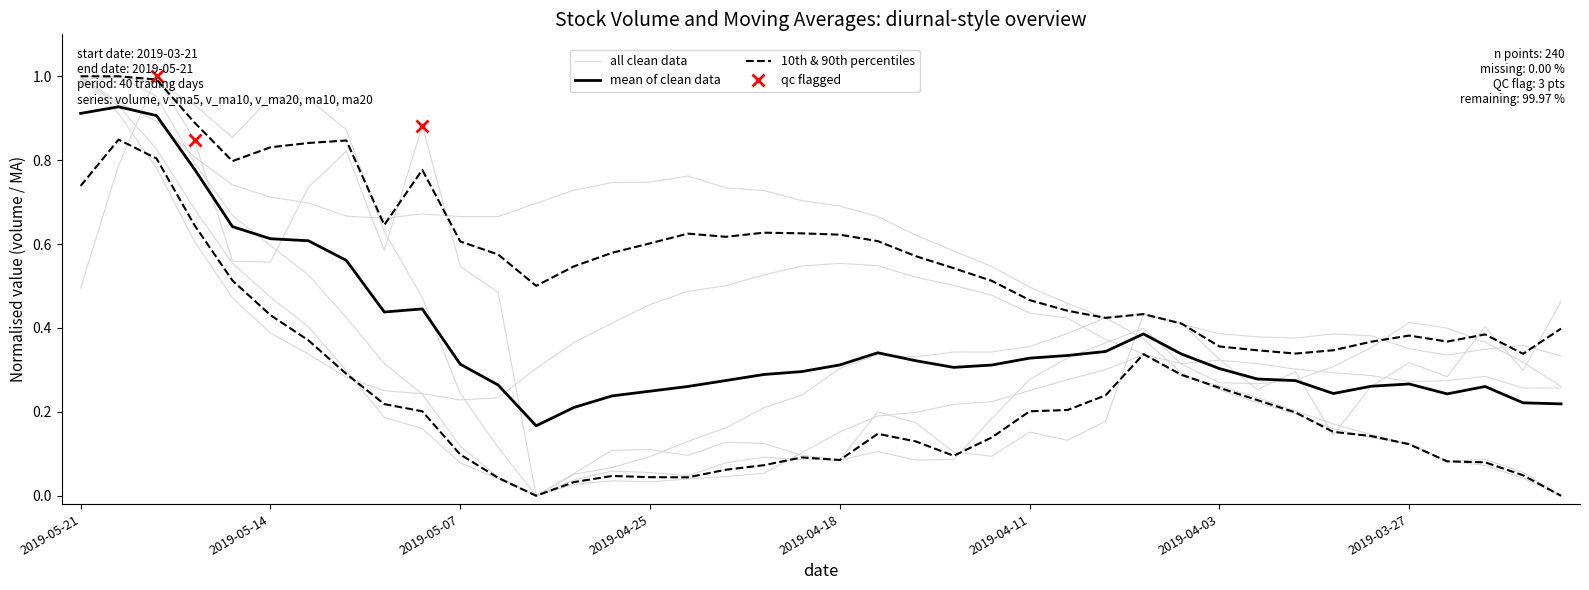

What is the sum of all ma20 values?

21.4